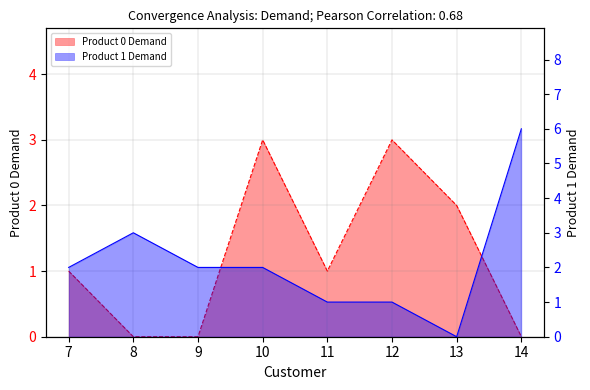

The Product 1 Demand series shows 6 at 14. True or false?

True